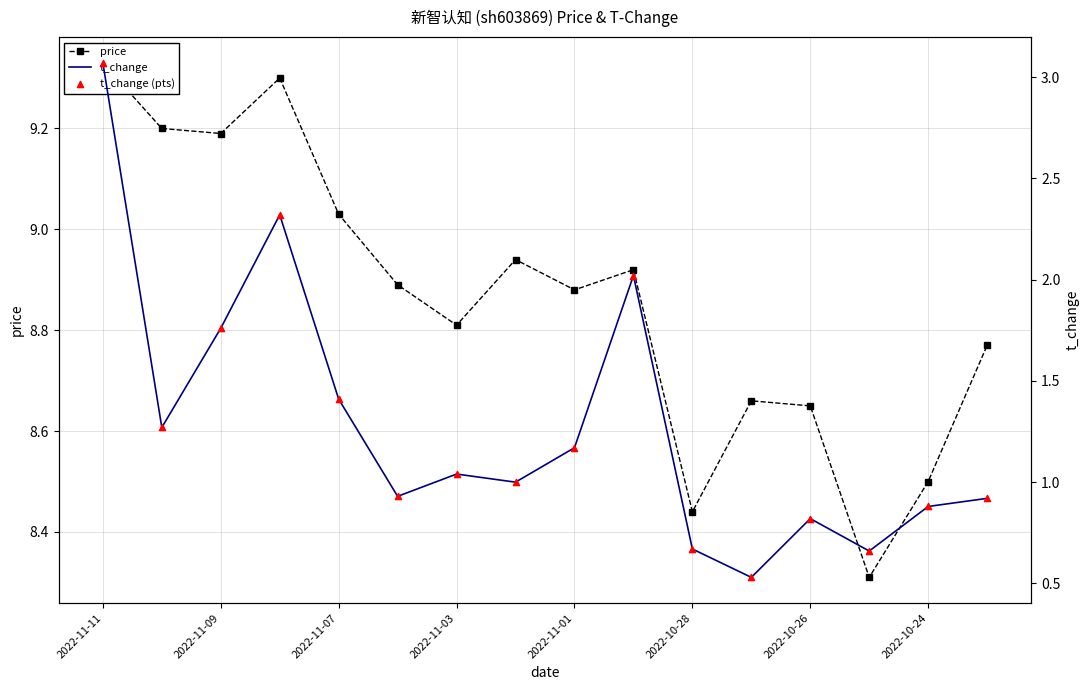

Which series reaches the minimum Y coordinate?

t_change